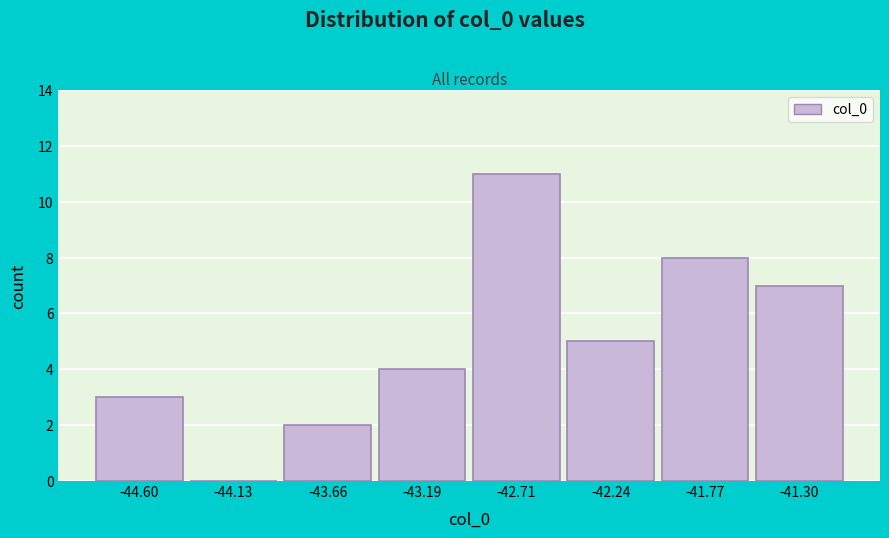

Reading right to left, transcribe all the data shown in this chart.

-41.30=7	-41.77=8	-42.24=5	-42.71=11	-43.19=4	-43.66=2	-44.13=0	-44.60=3